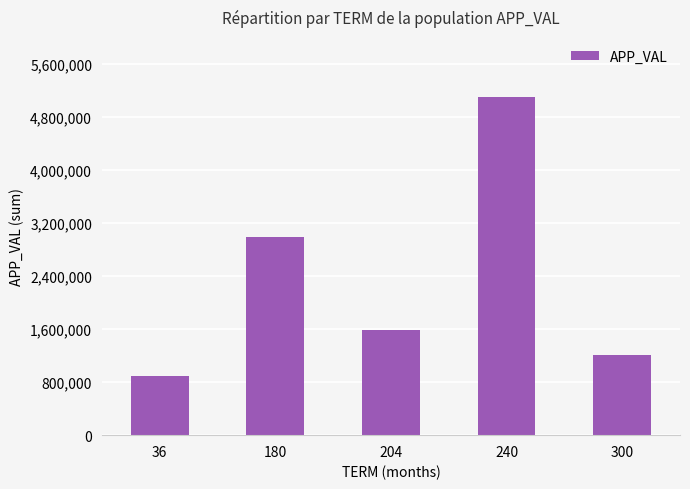

What value does the data have at 240, to the nearest 10?

5102730